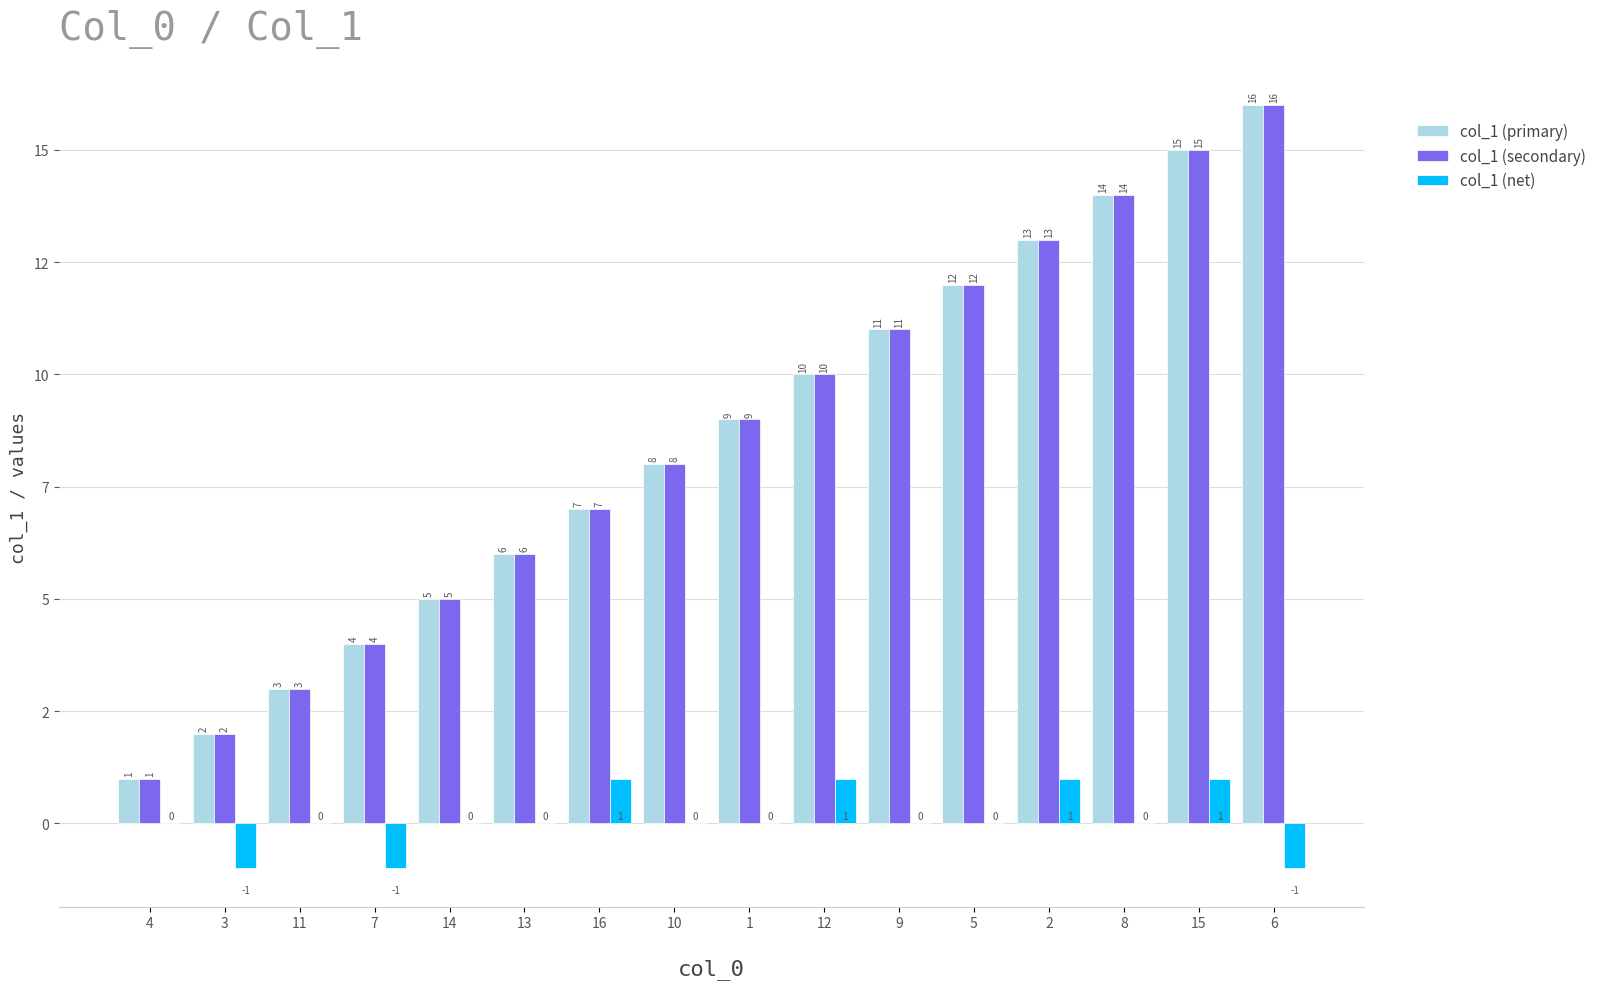

What is the sum of all col_1 (secondary) values?

136